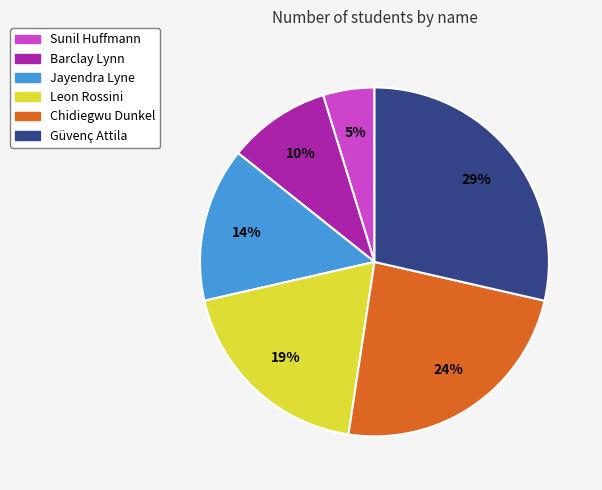

Which has a higher value, Güvenç Attila or Barclay Lynn?

Güvenç Attila